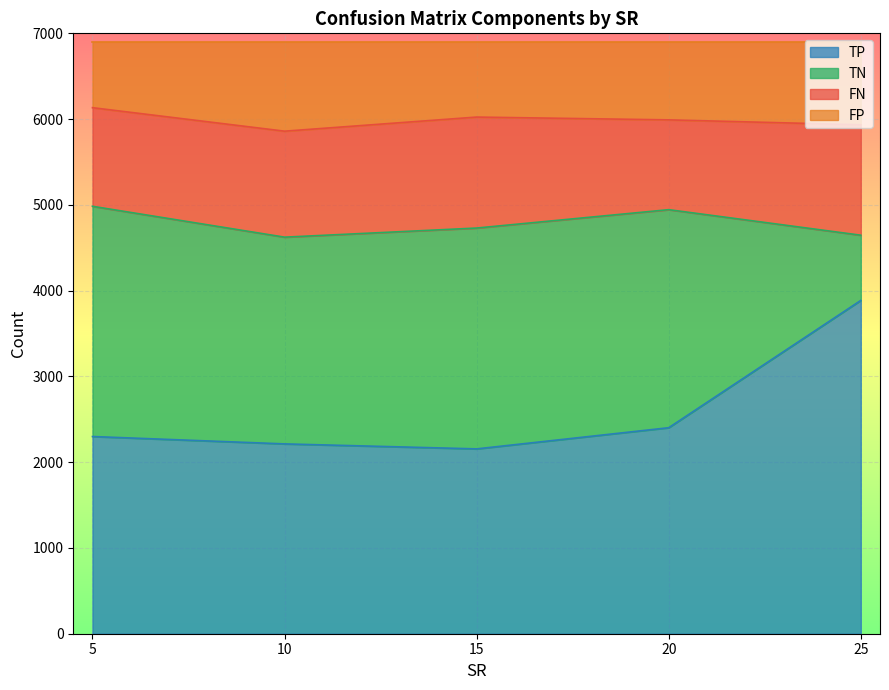

How many distinct data groups are displayed?

4